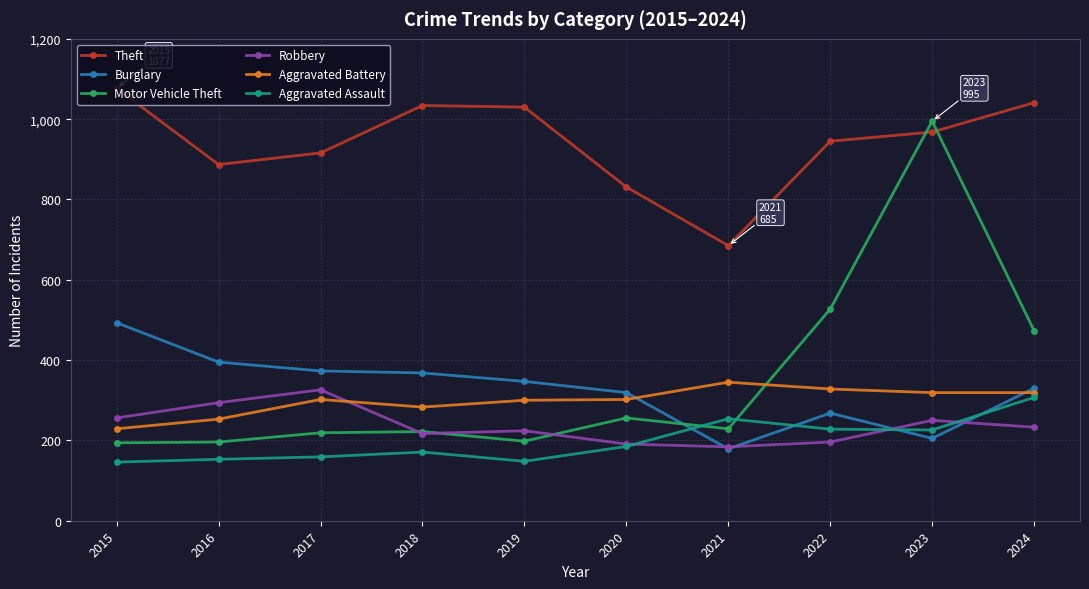

True or false: Theft and Aggravated Battery intersect in this chart.

False